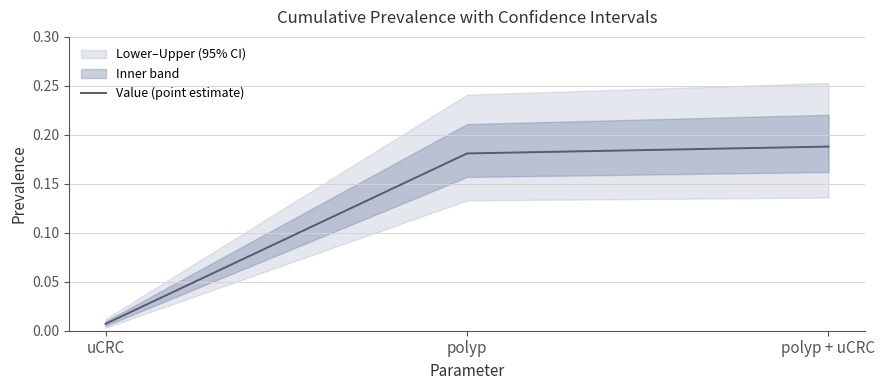

Between polyp and uCRC, which is larger?

polyp